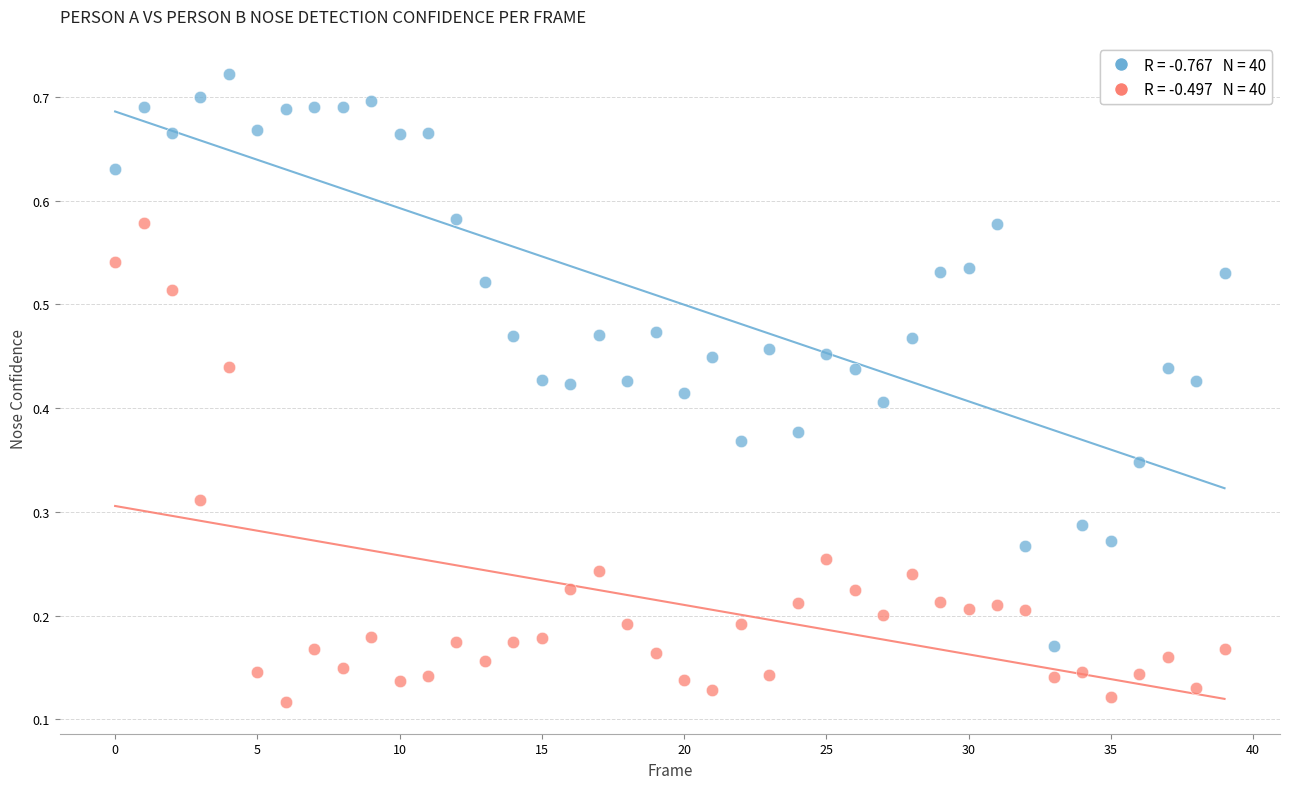

How many data points are displayed?

80